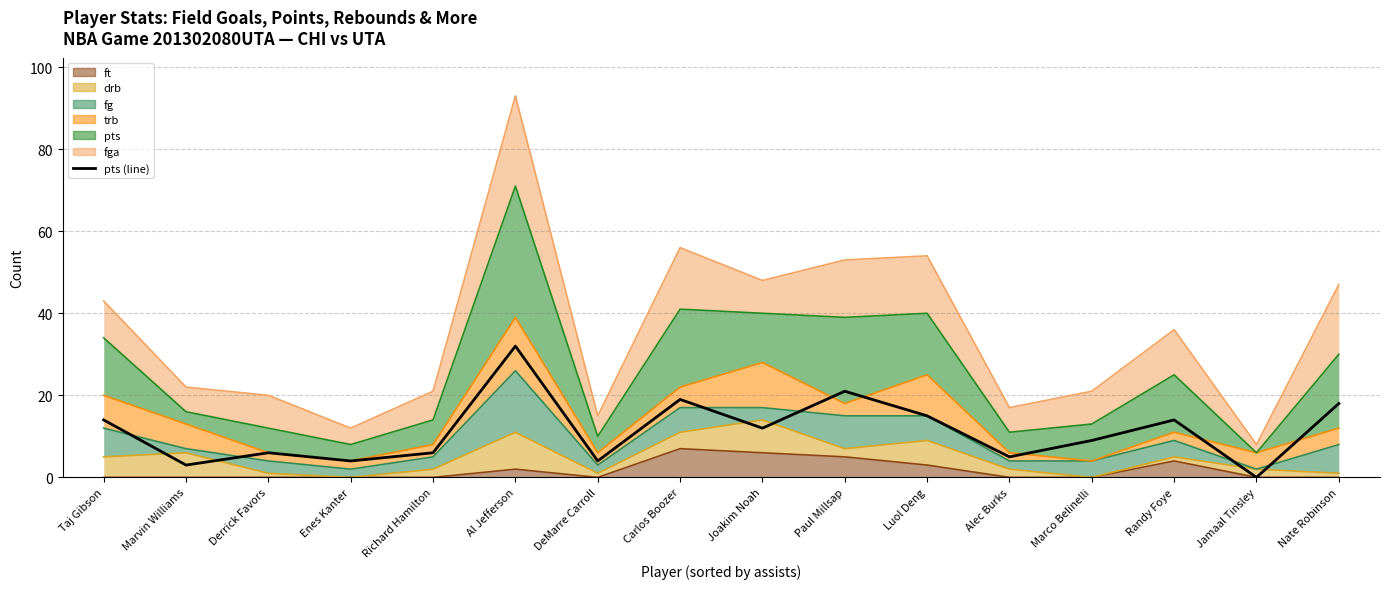

What is the maximum value shown in the chart?

32